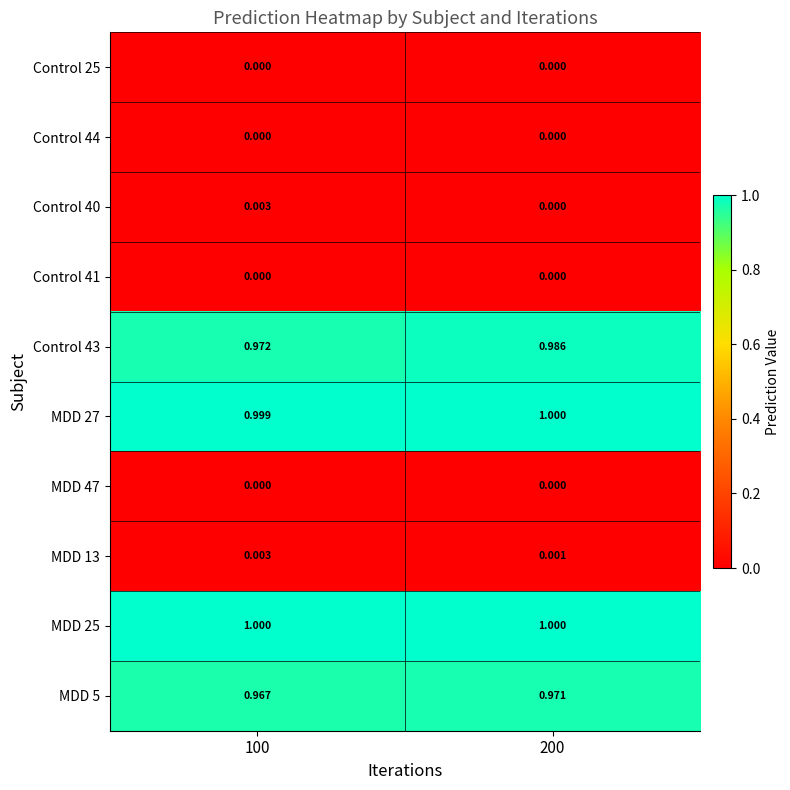

What is the total value across all series at 100?

3.9